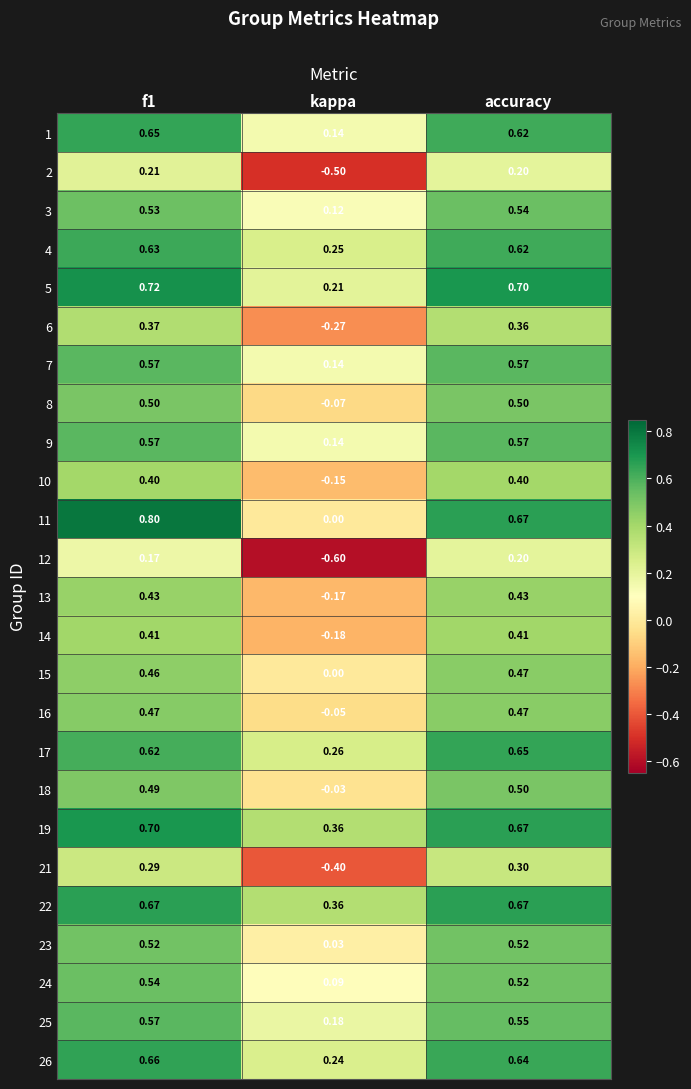

Is the value of 19 at accuracy greater than the value of 21 at accuracy?

Yes